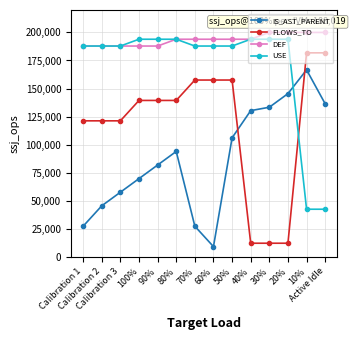

At which category does IS_AST_PARENT reach its first local valley?

60%